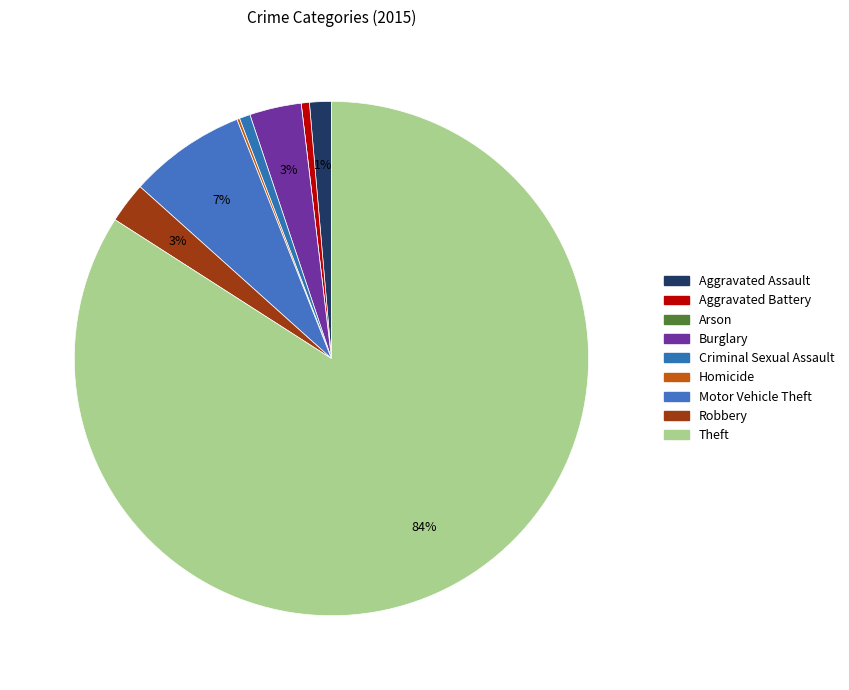

Count the number of slices in the pie.

9